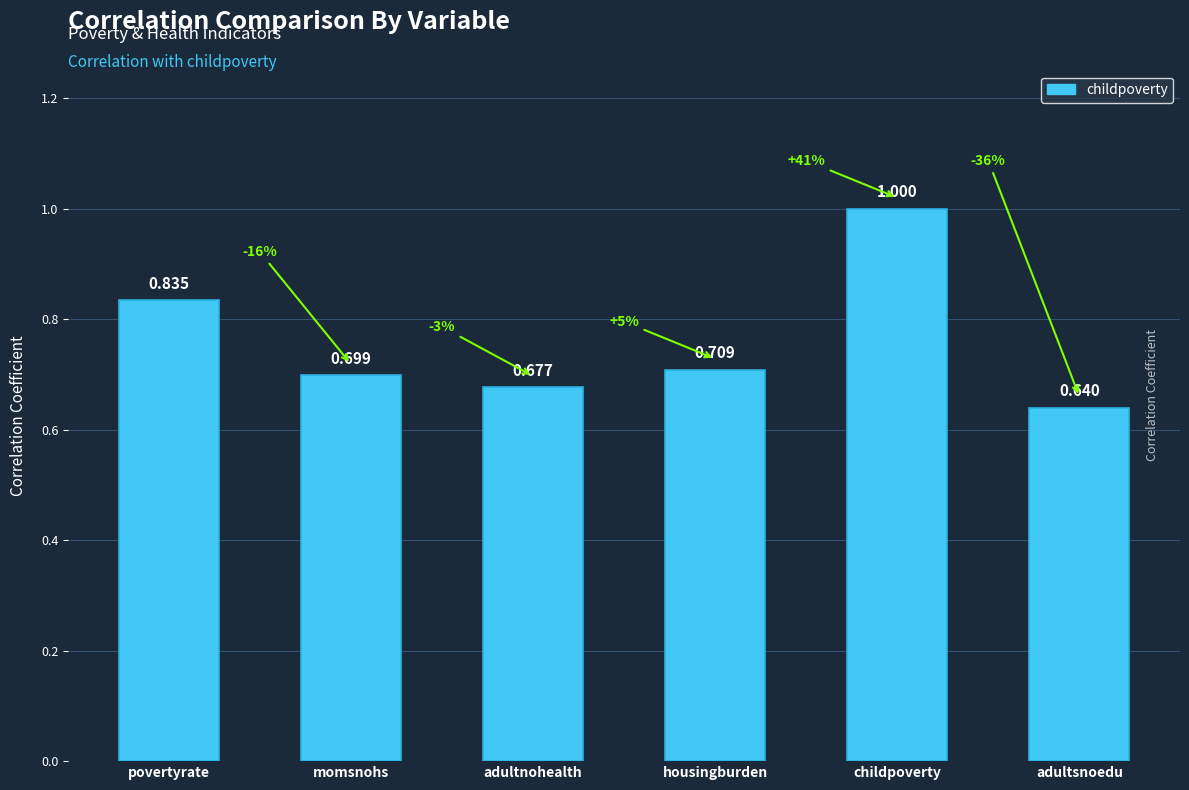

List the labels in order of value, smallest first.

adultsnoedu, adultnohealth, momsnohs, housingburden, povertyrate, childpoverty